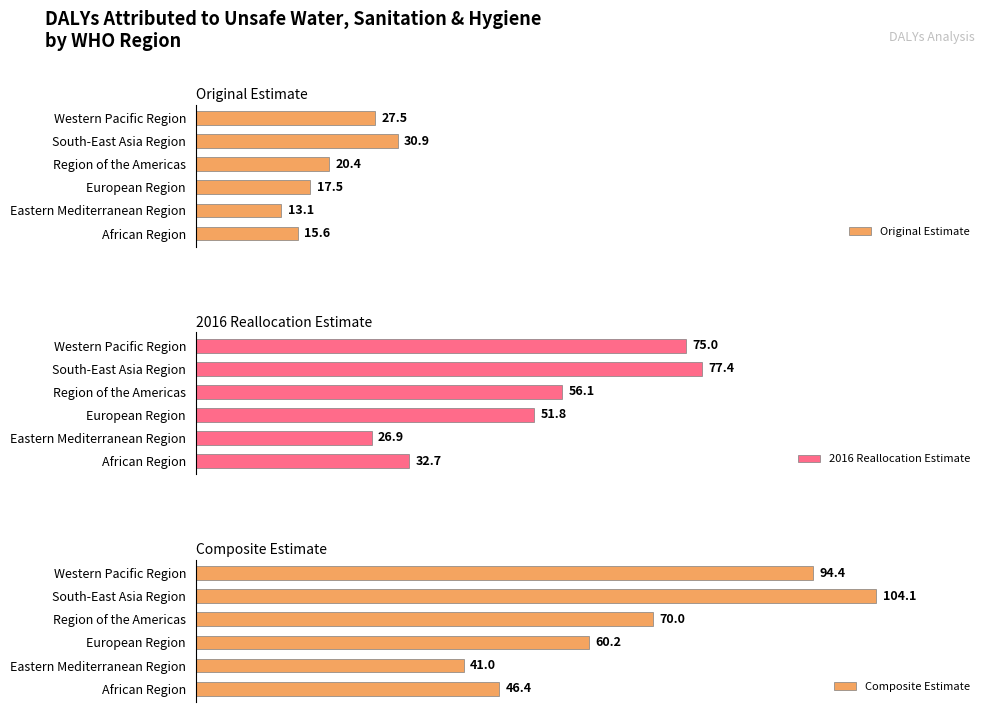

Are the bars horizontal?

Yes